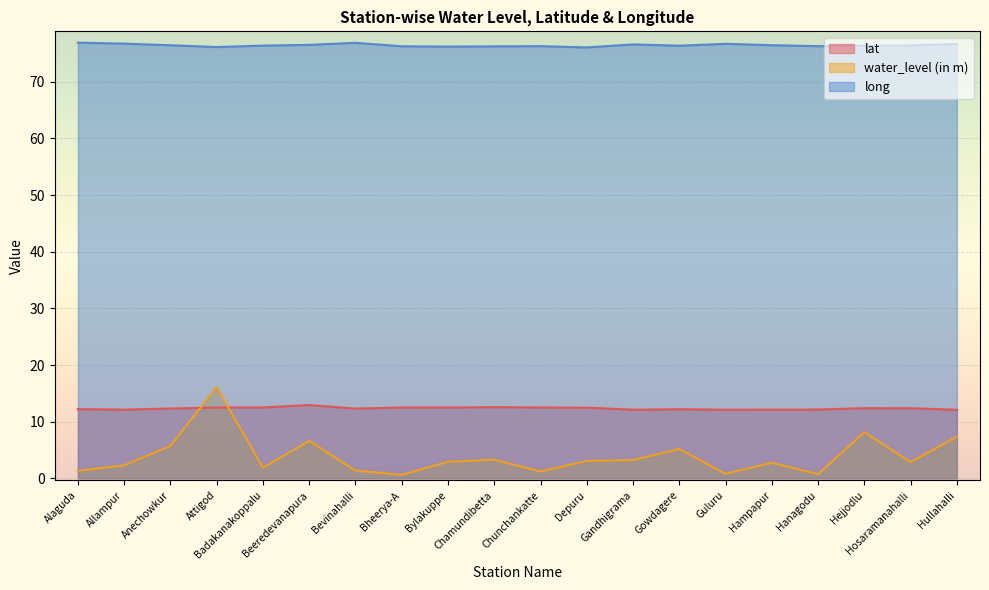

Where is the first local minimum for long?

Attigod